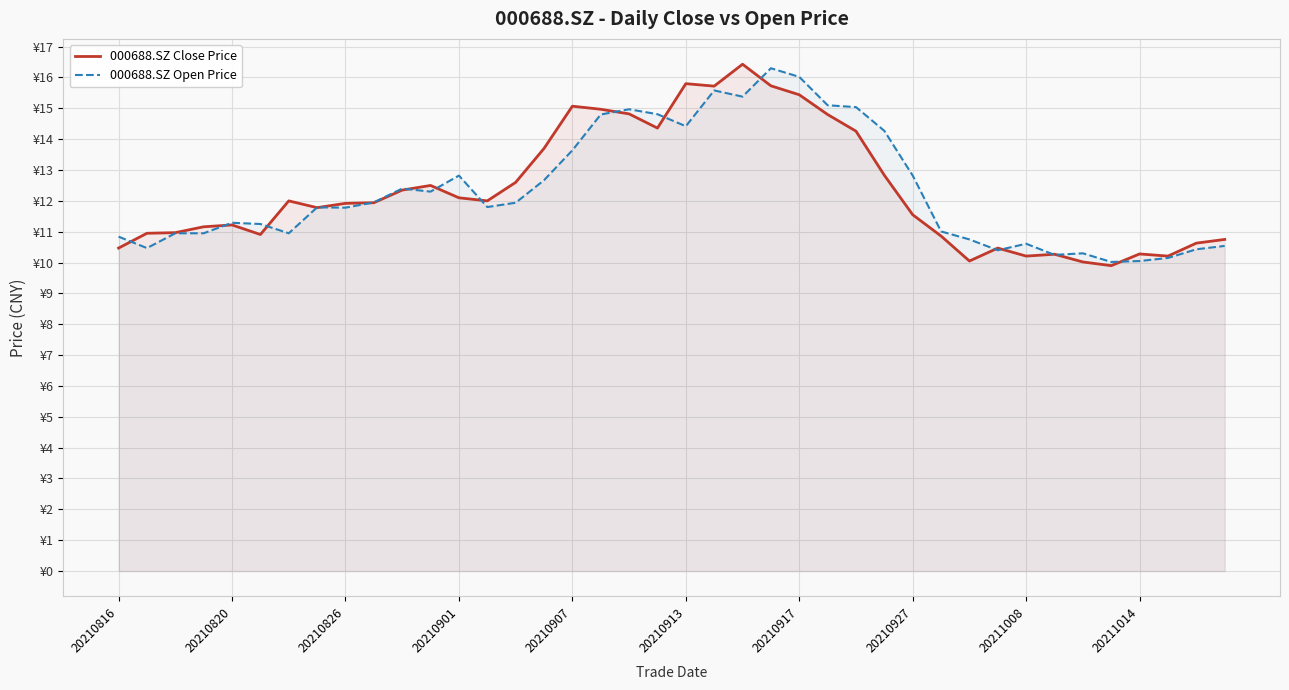

Does the chart display data point markers on the line(s)?

No